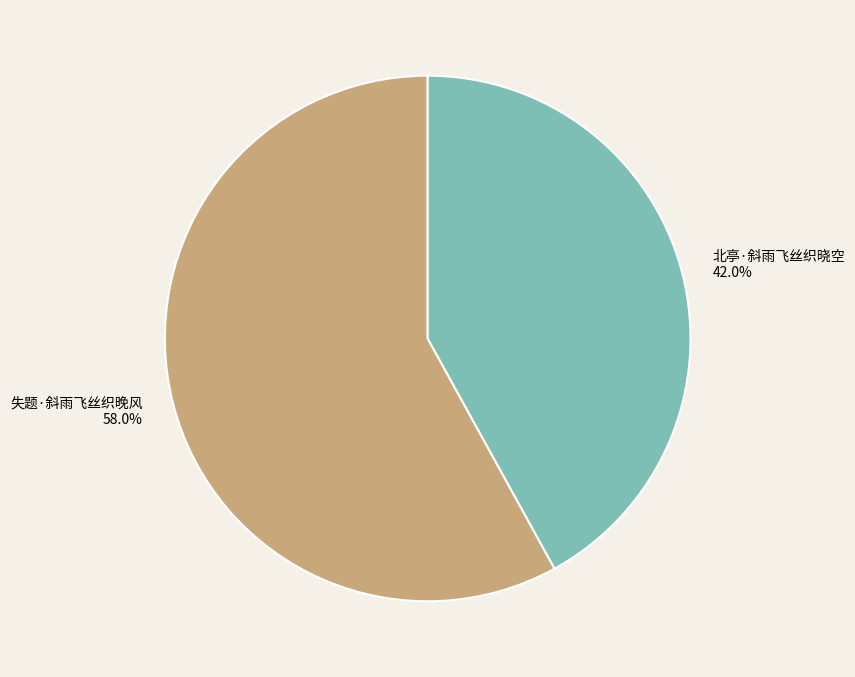

Which slice is the smallest?

北亭·斜雨飞丝织晓空